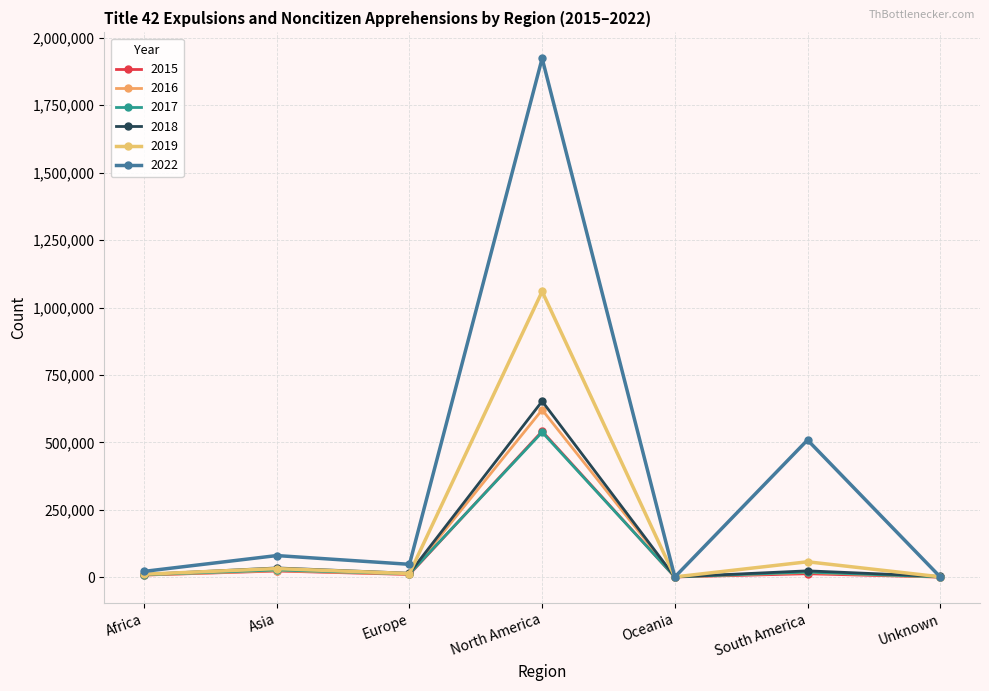

Rank the series at Europe from lowest to highest value.

2015, 2016, 2017, 2019, 2018, 2022